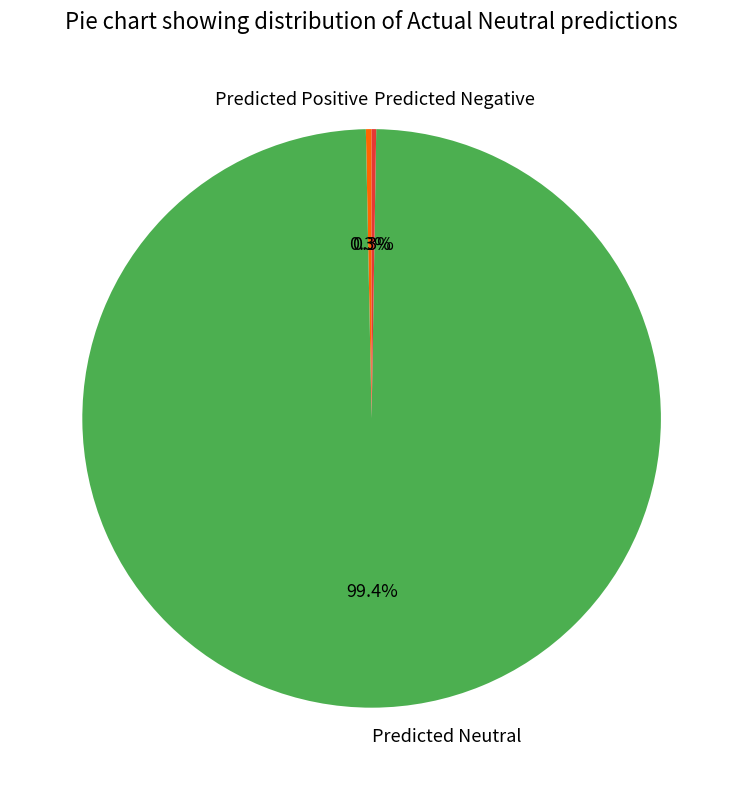

Which category has the biggest portion of the pie?

Predicted Neutral